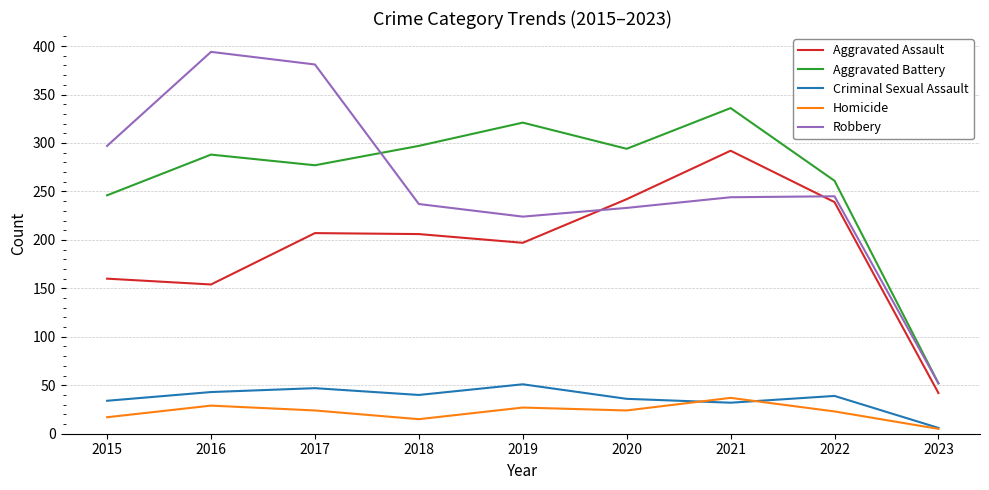

What is the difference between the maximum and minimum values in the Aggravated Assault series?

250